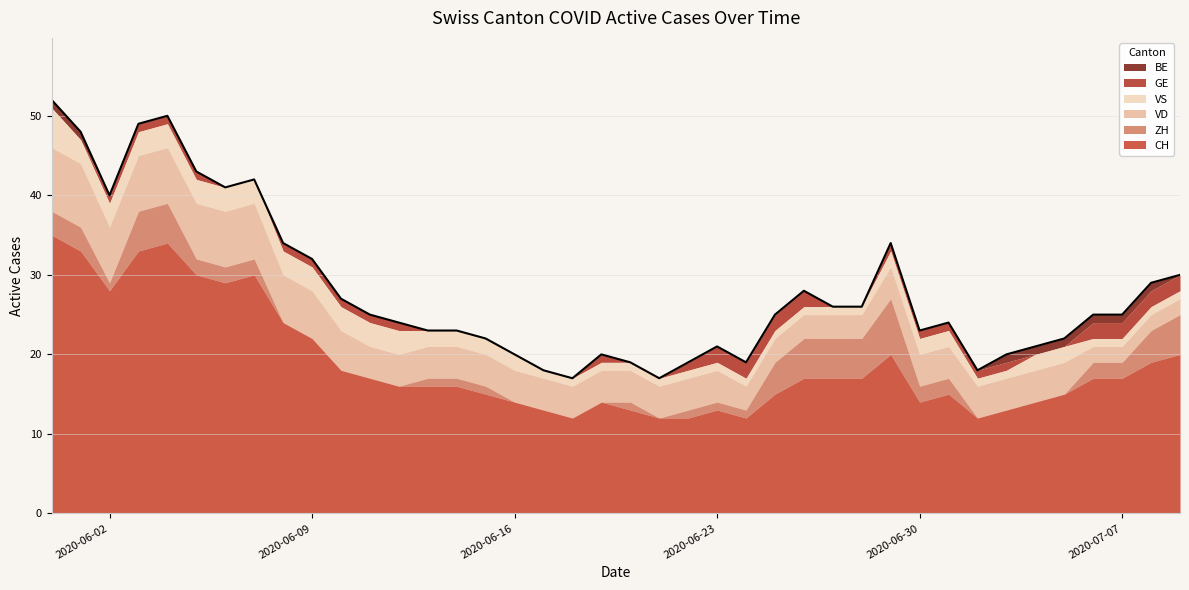

What is the difference between the maximum and minimum values in the VS series?

4